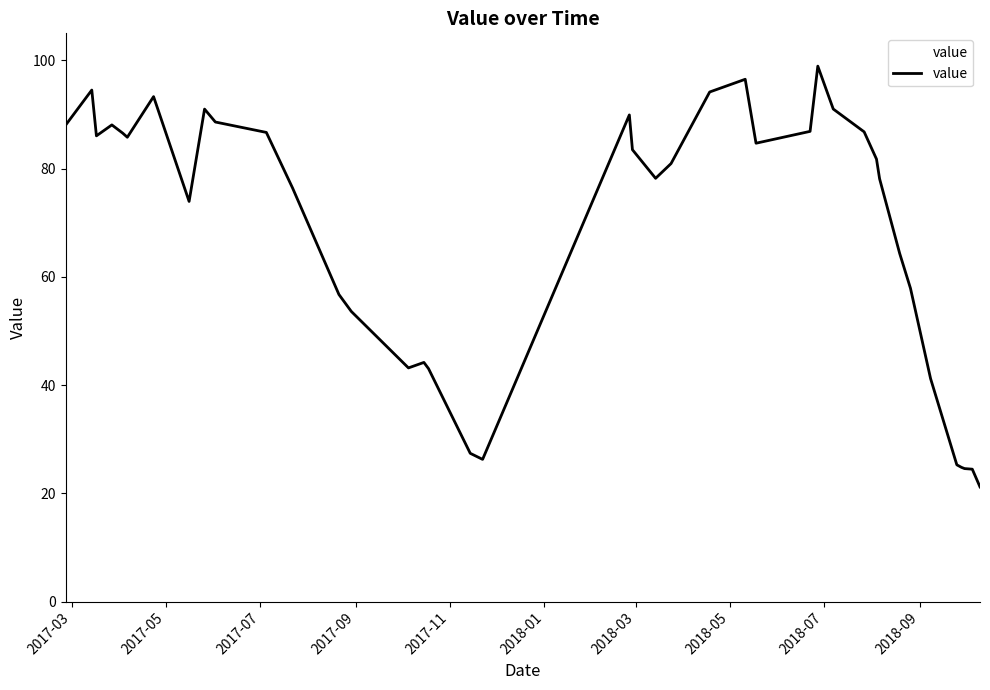

What is the difference between the maximum and minimum values?

77.8